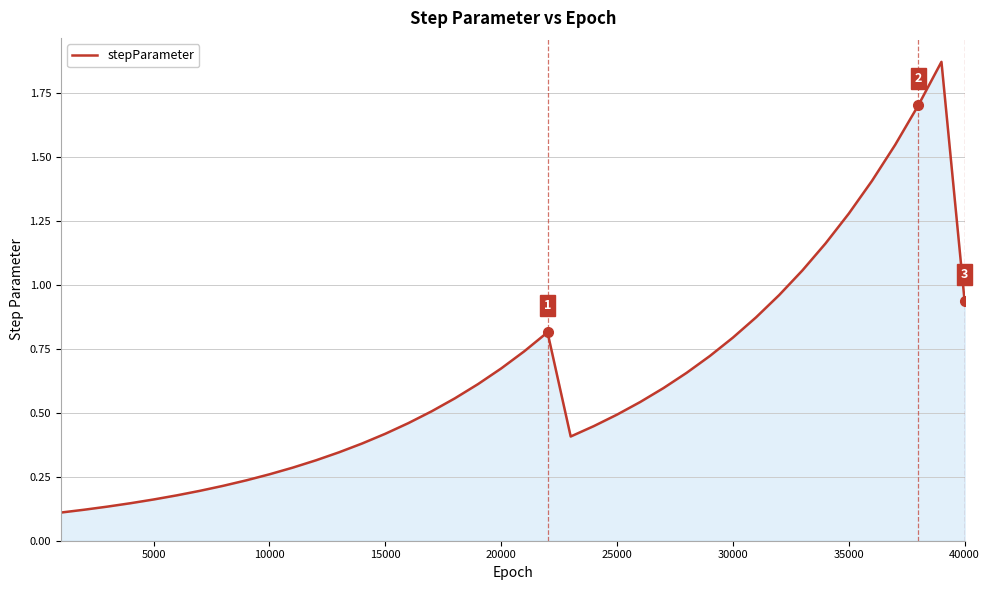

What is the difference between the maximum and minimum values?

1.8